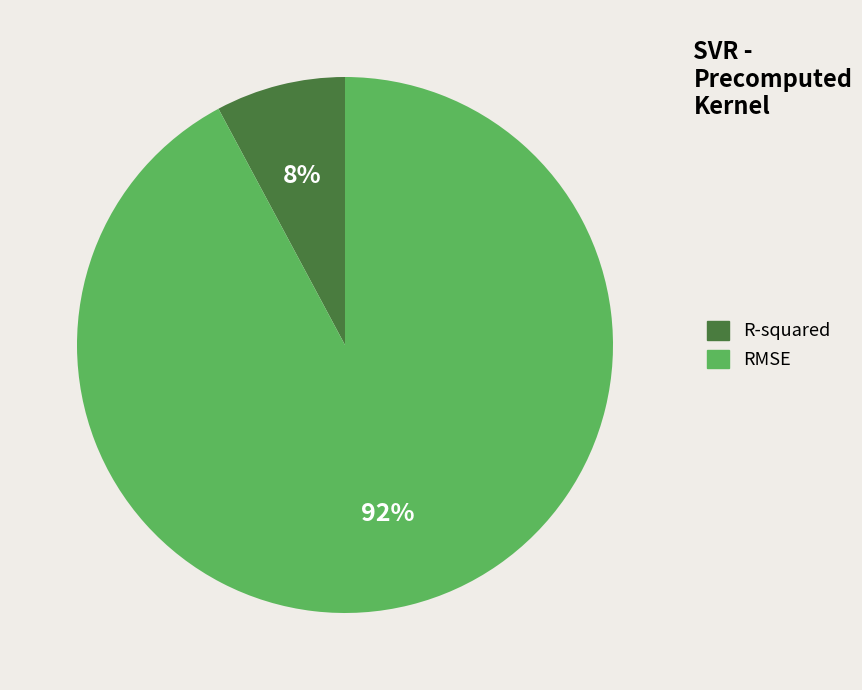

Is the sum of R-squared and RMSE greater than half?

Yes